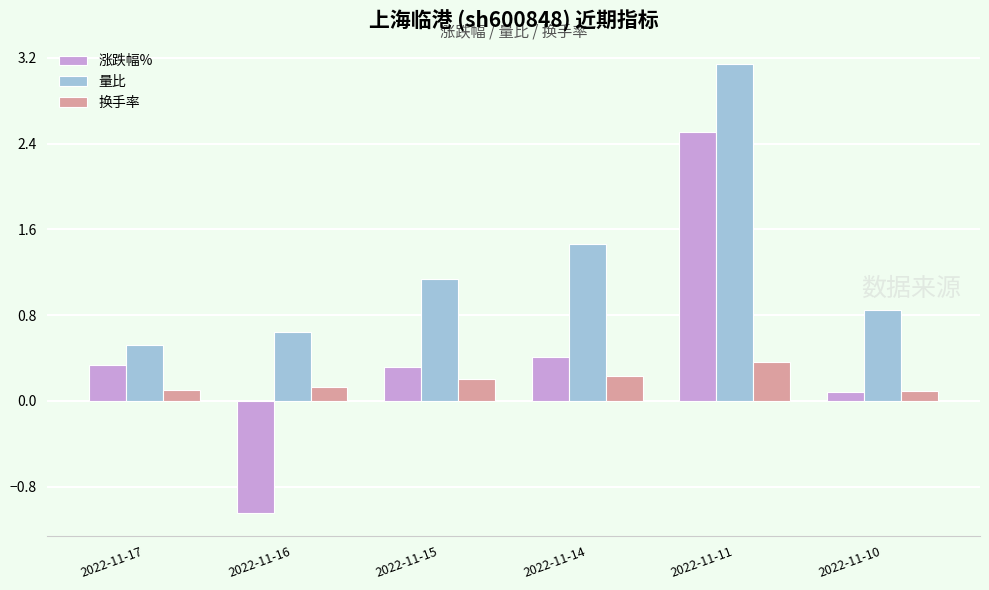

What is the approximate value of 换手率 at 2022-11-11?

0.4